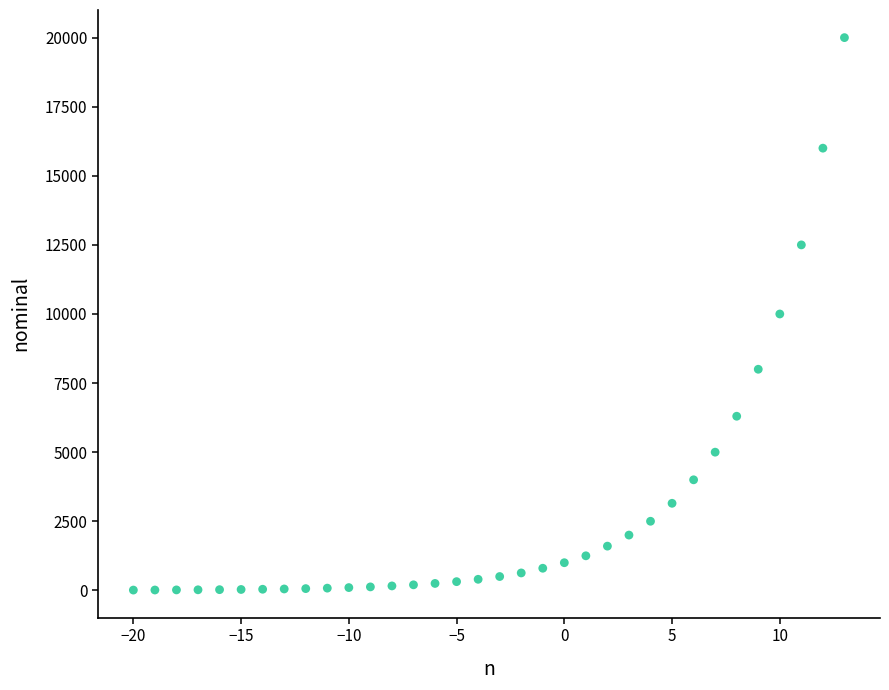

What is the range of X values (max minus min)?

33.0